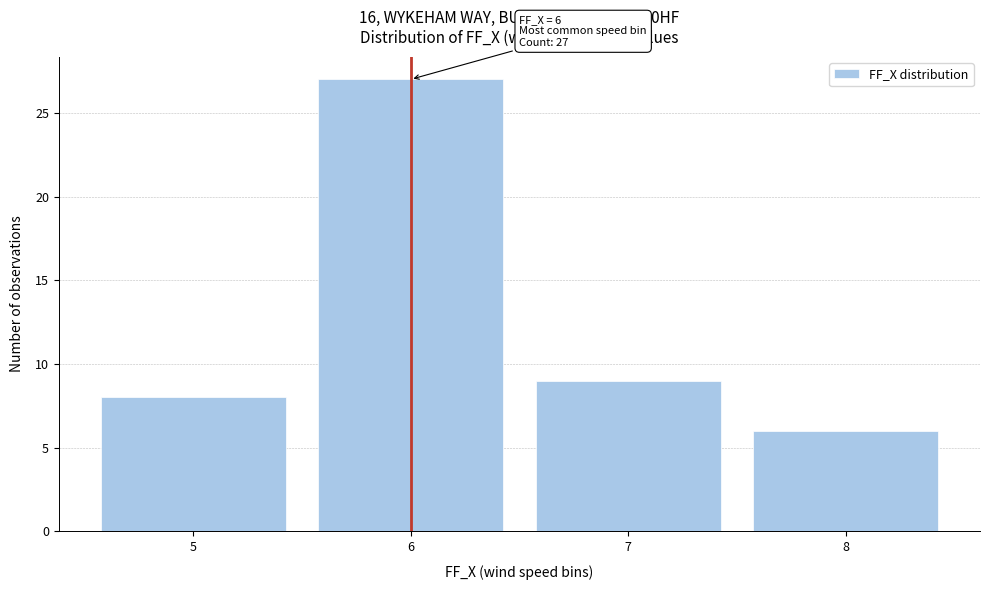

Over which range of the x-axis is the bar tallest?

5.5 to 6.5